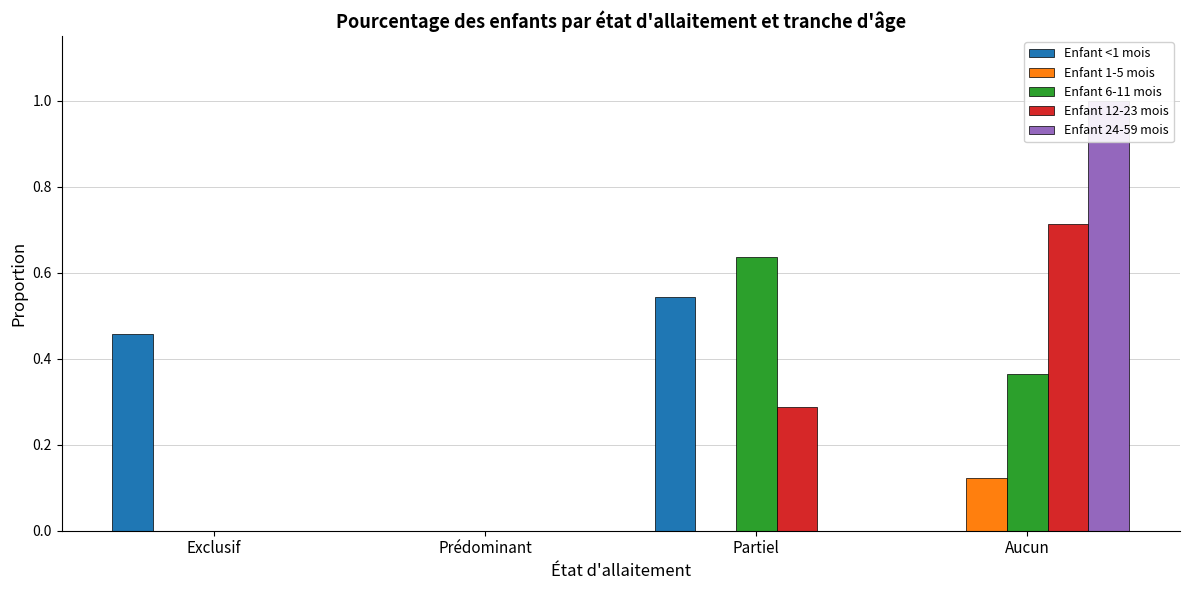

Which has a higher value, Aucun or Prédominant?

Aucun